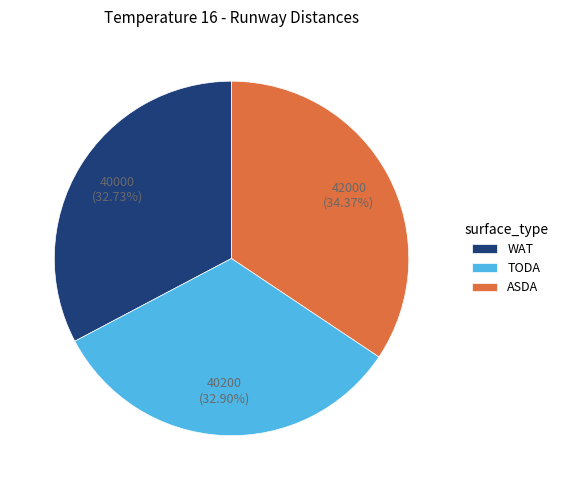

To the nearest percent, what is the combined percentage of WAT and TODA?

66%